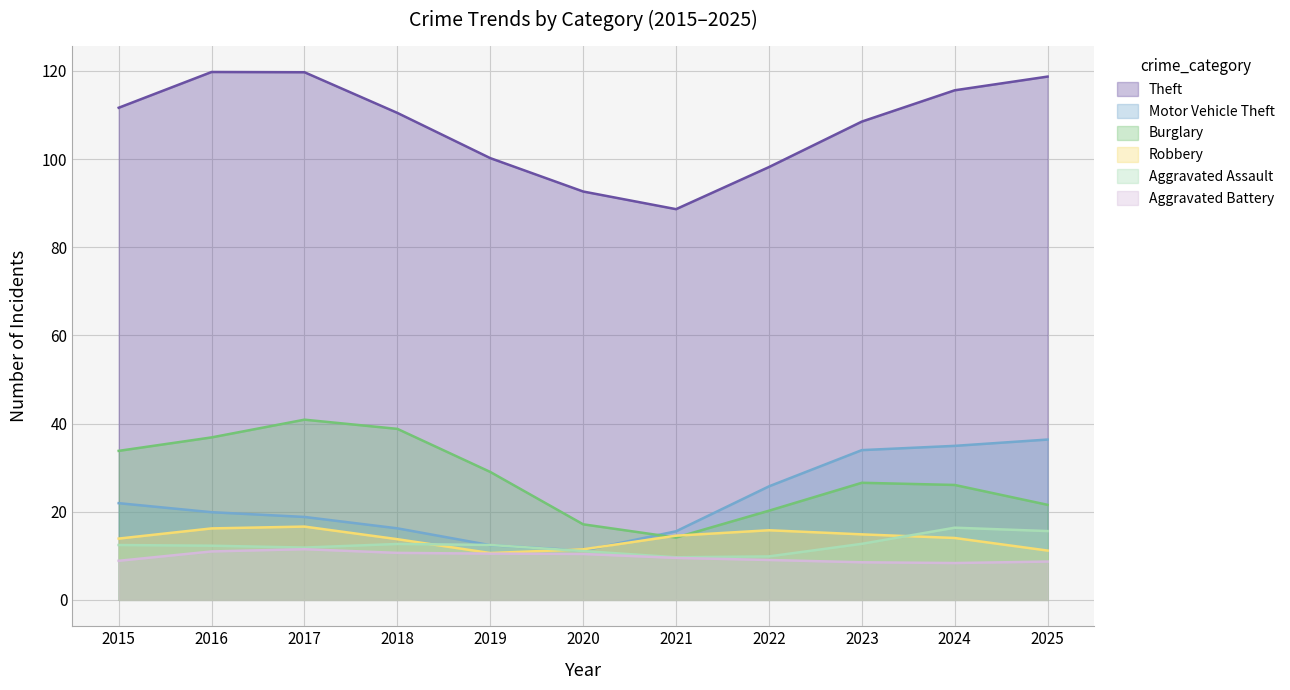

What is the highest value of the Aggravated Assault series?

16.4